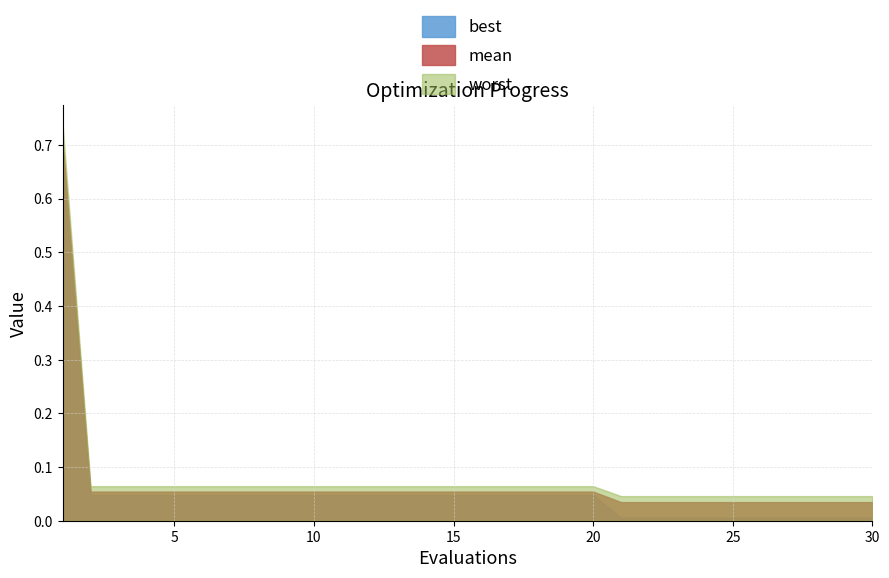

True or false: best and mean cross at least once.

False